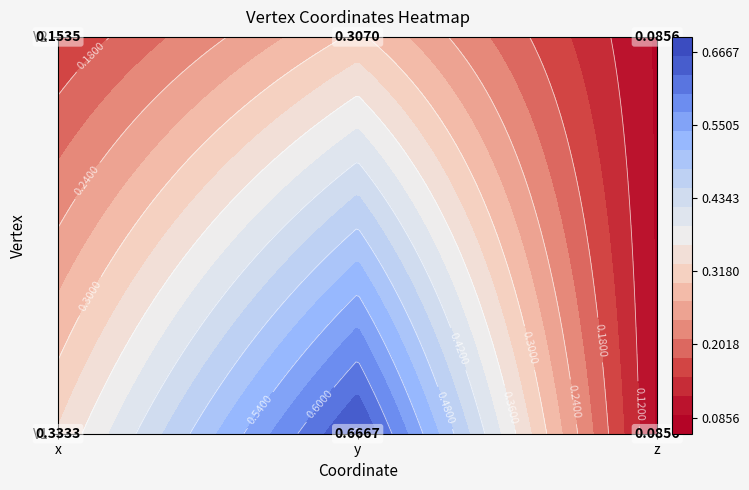

Is it true that V2 equals 0.2 at x?

True